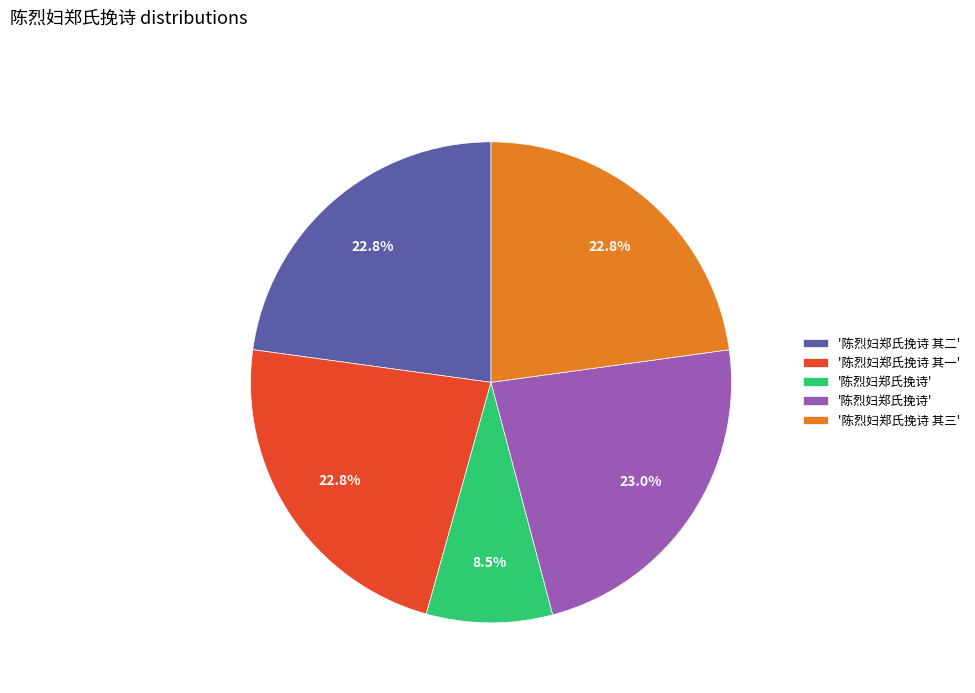

Is there a majority slice in this chart?

No